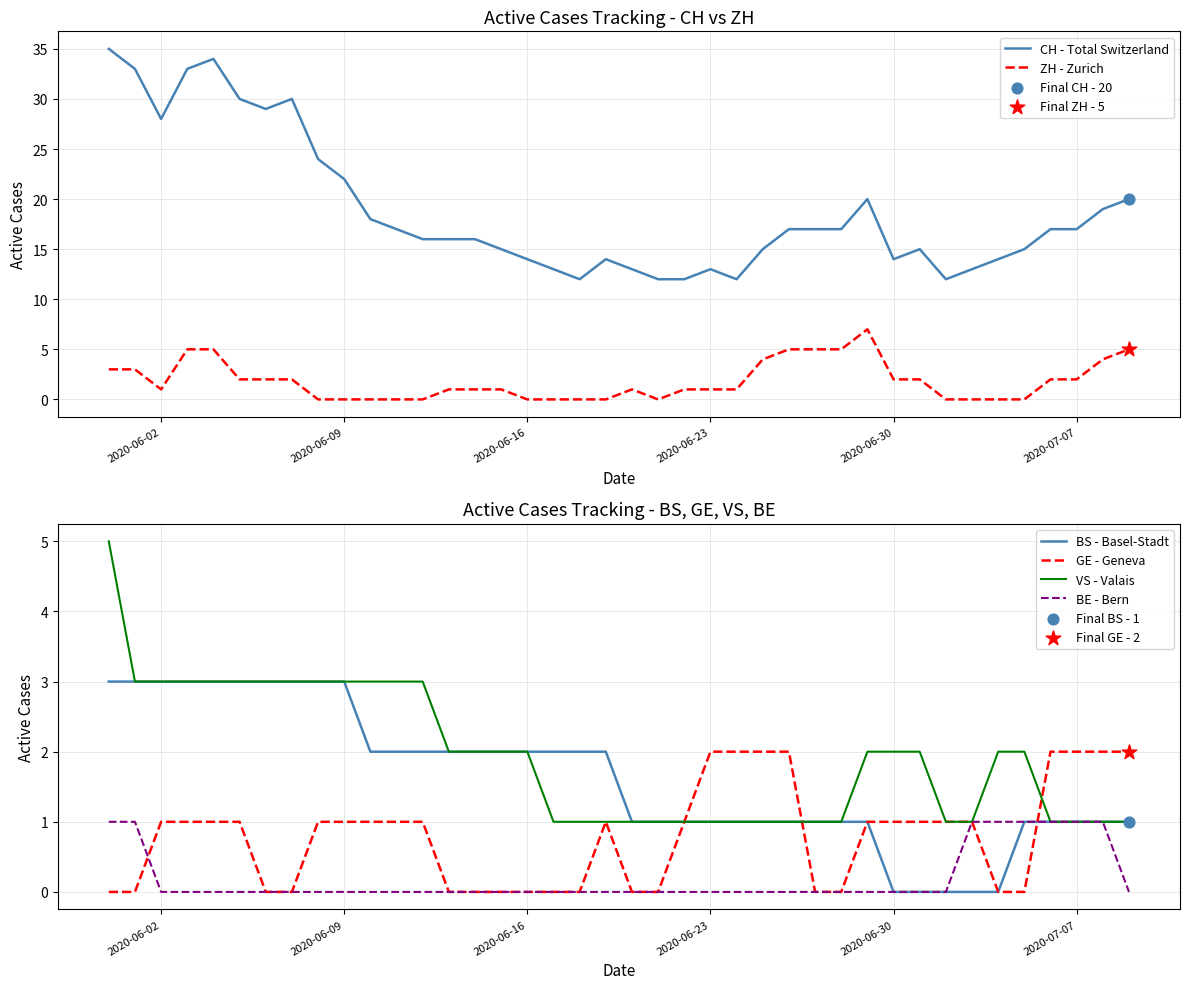

At how many categories does at least one series exceed 4?

40